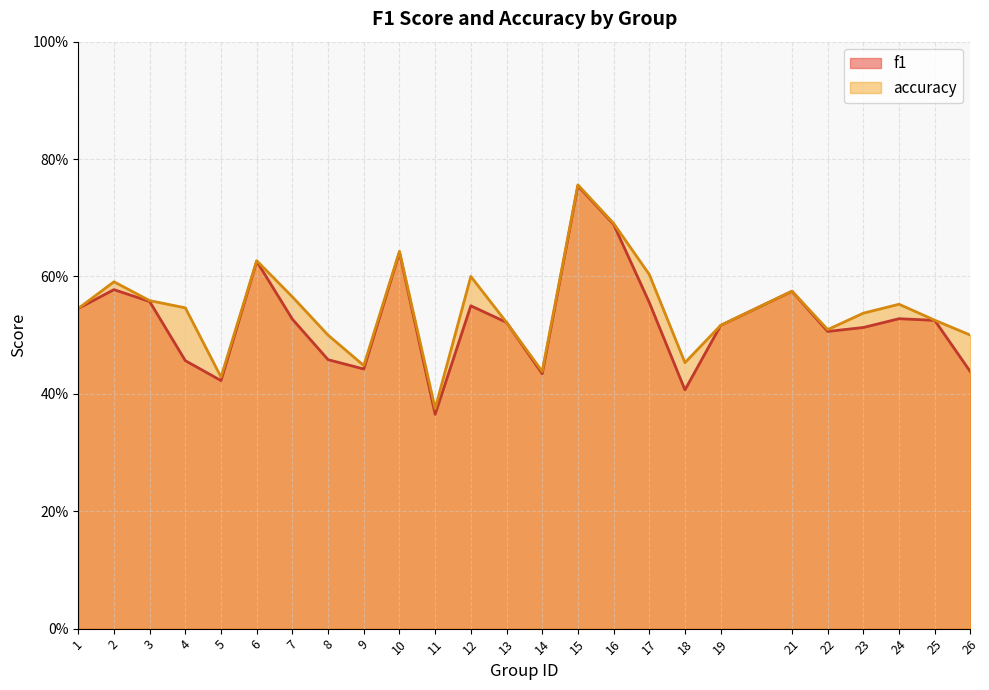

At which category does the chart reach its minimum across all series?

11